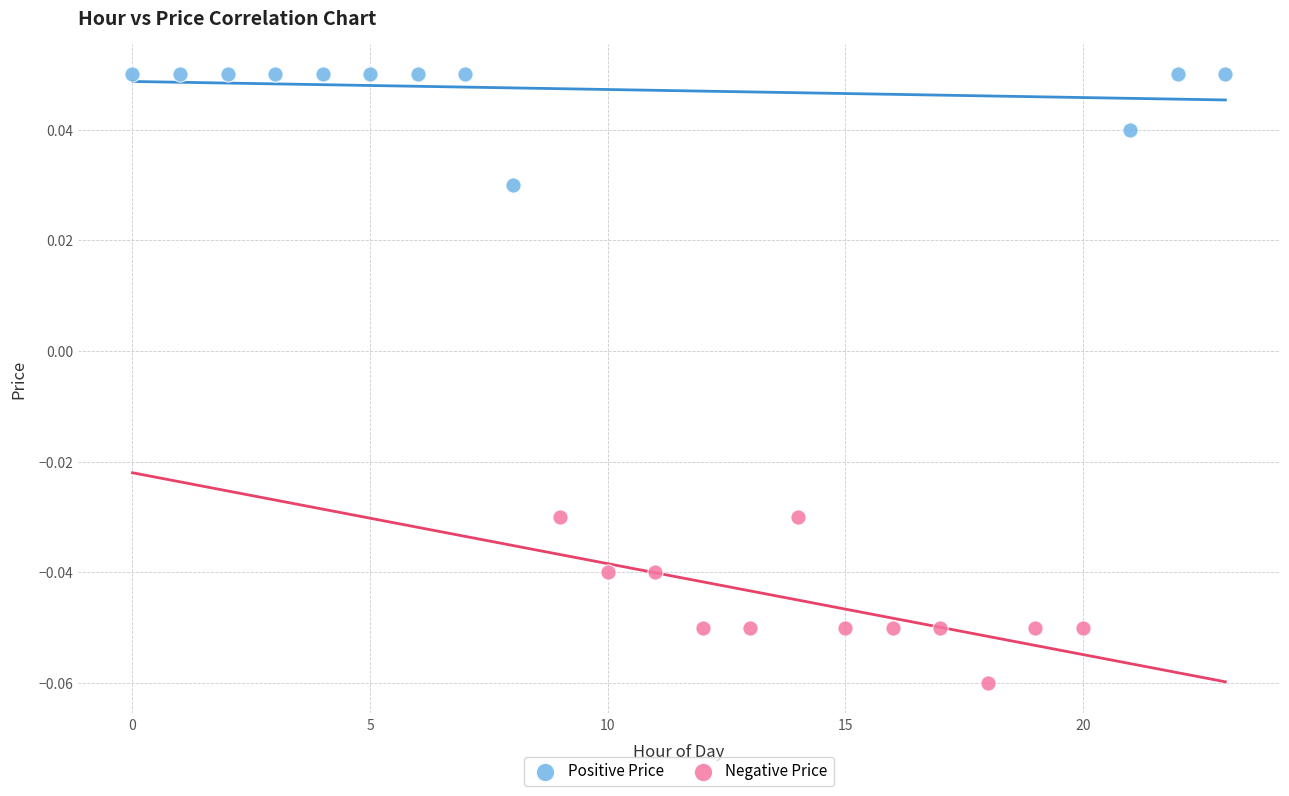

Which series reaches the minimum Y coordinate?

Negative Price